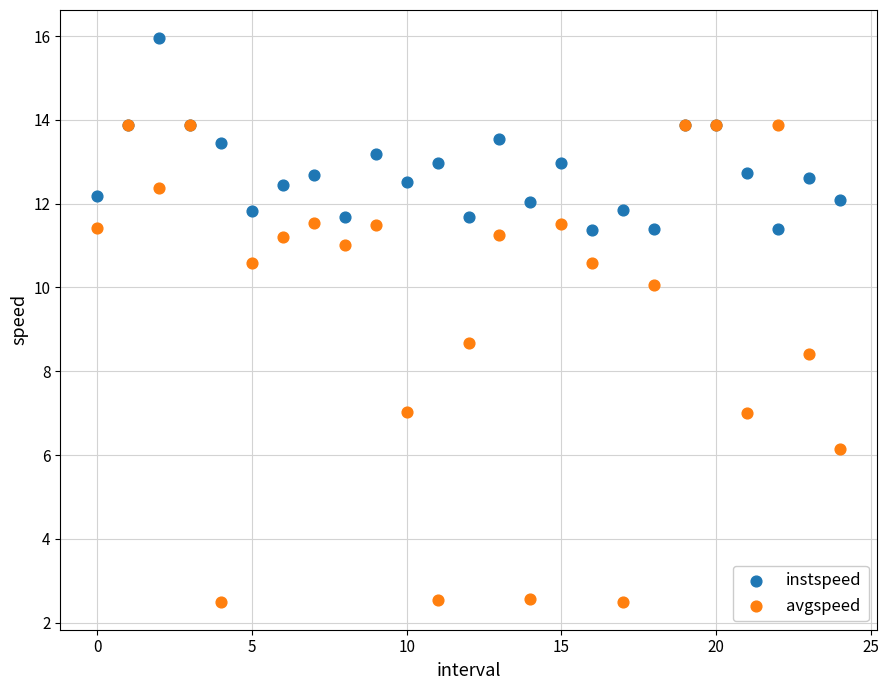

Across all series, what Y value is closest to 9?

8.7